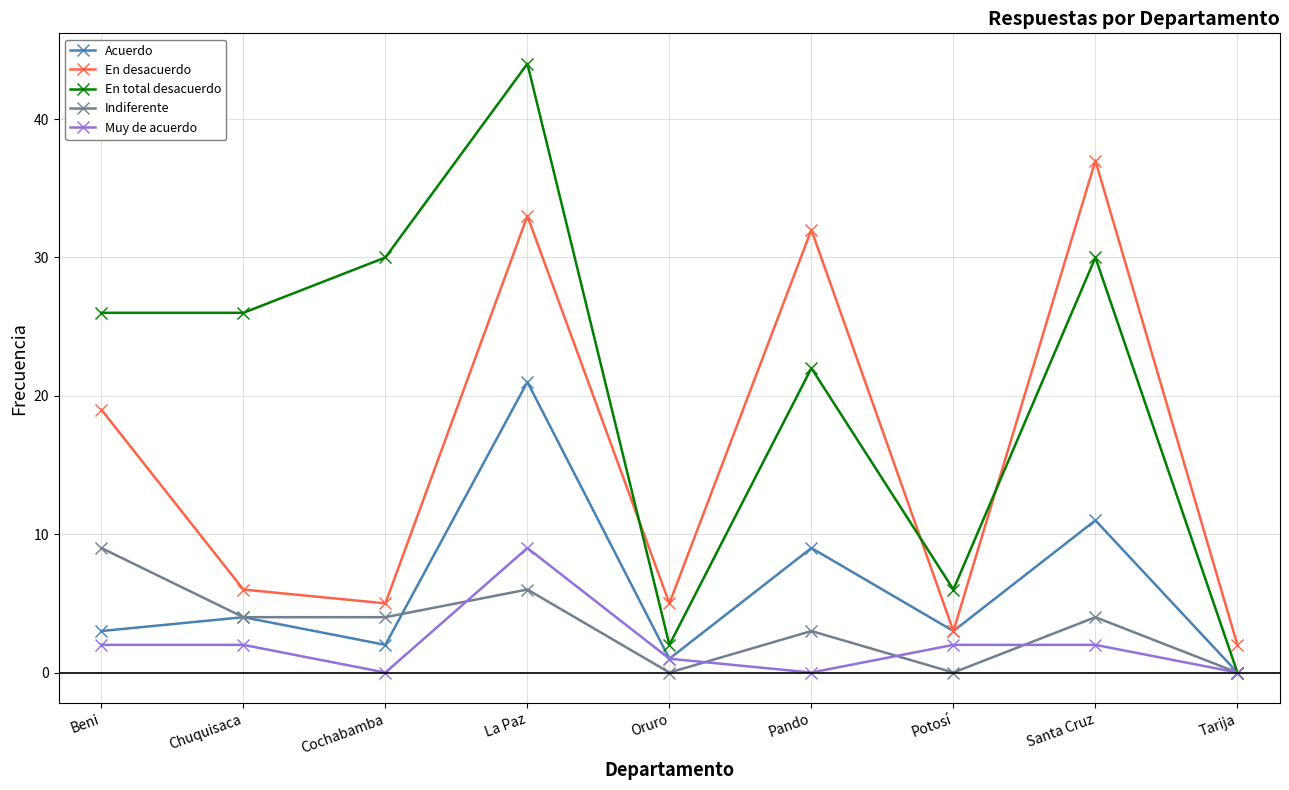

What position from the left is Potosí?

7